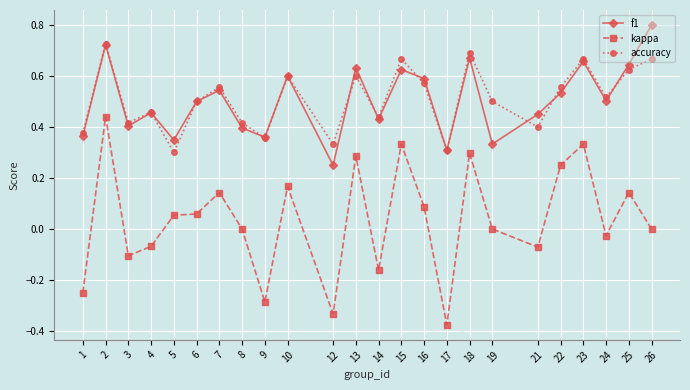

How many lines are shown in the chart?

3